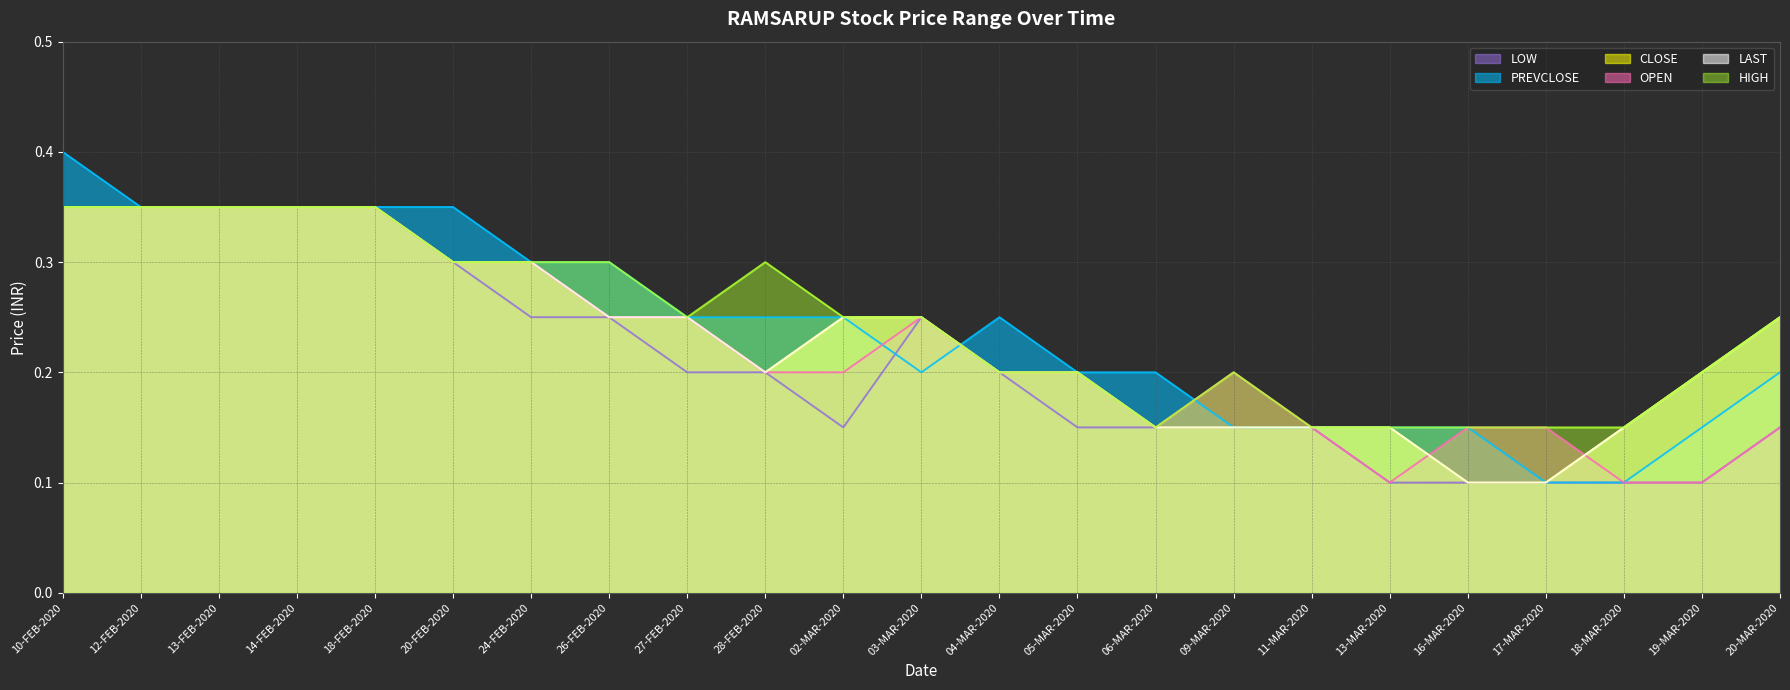

List the series in order of their peak value, highest first.

PREVCLOSE, HIGH, OPEN, CLOSE, LOW, LAST